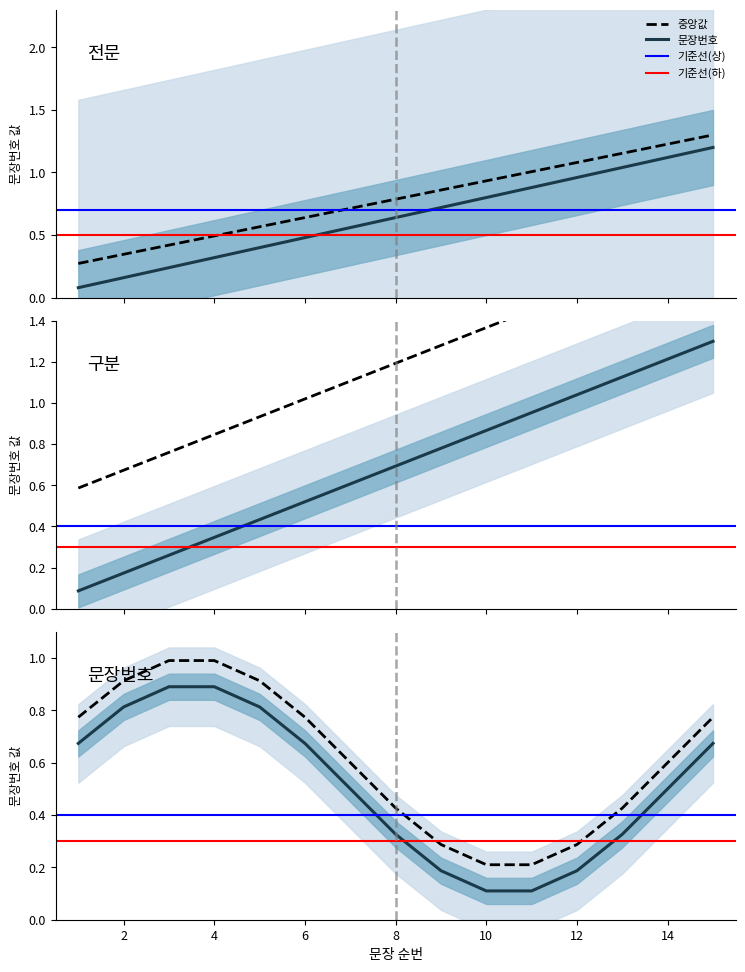

What is the minimum value shown in the chart?

0.1